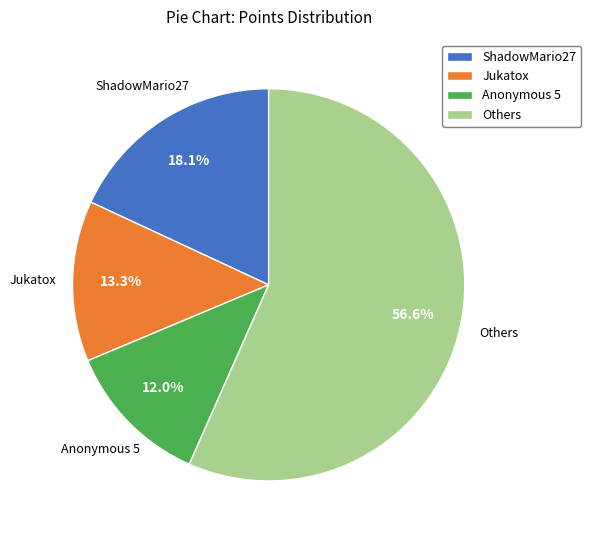

Rank the categories by value from lowest to highest.

Anonymous 5, Jukatox, ShadowMario27, Others